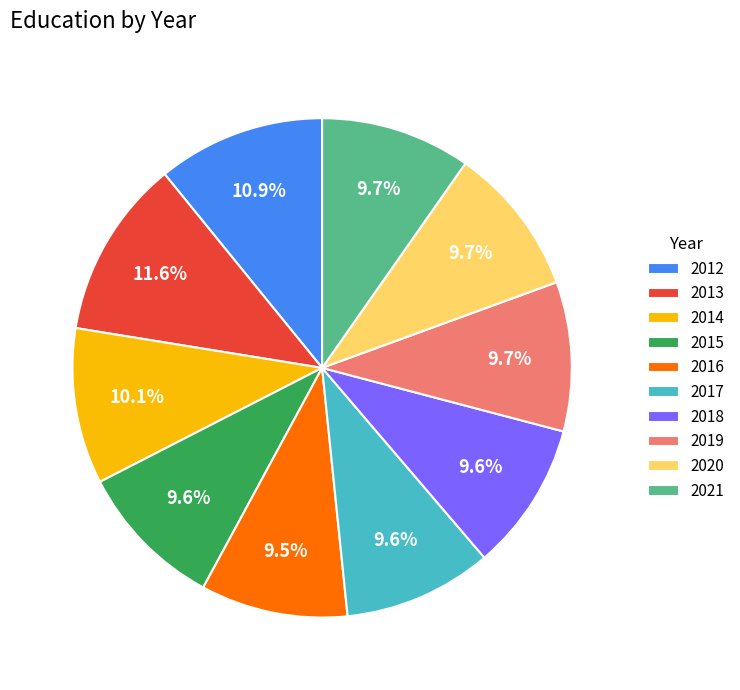

What percentage is NOT represented by 2013?

88.4%